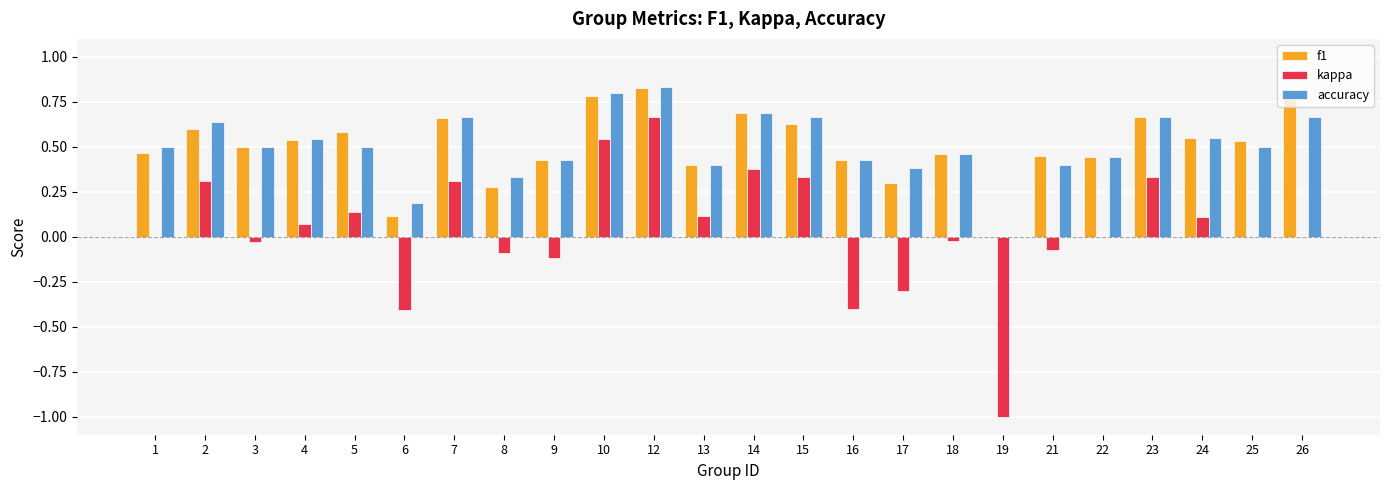

The f1 series shows 1.0 at 10. True or false?

False